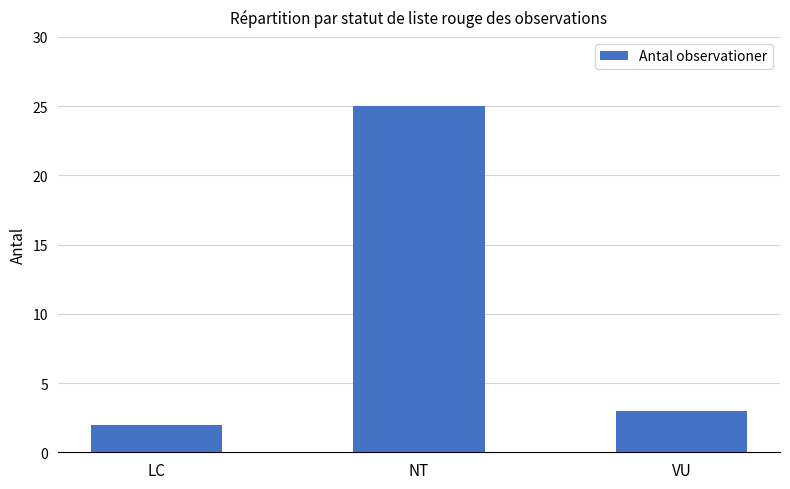

The chart shows a value of 3 at VU. True or false?

True